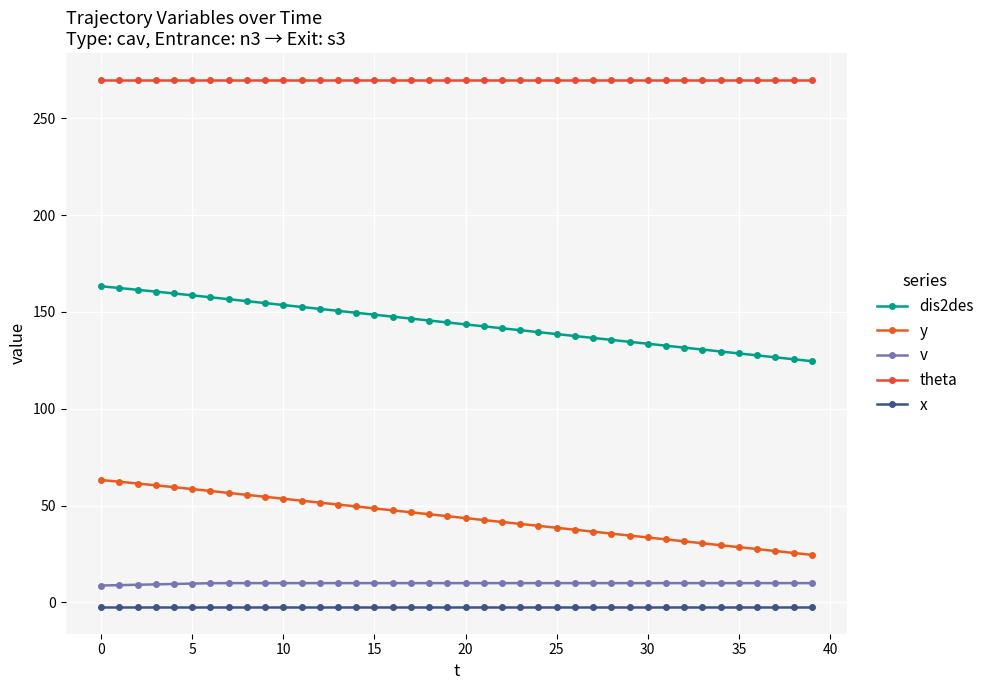

Which series has the widest spread of values?

y